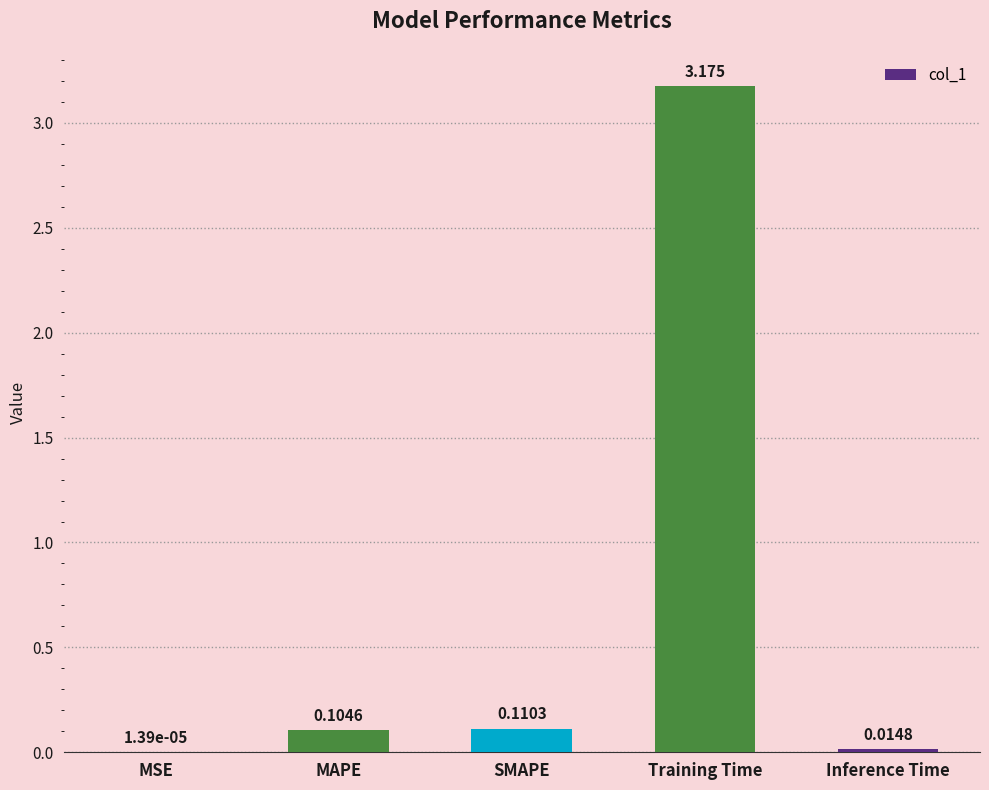

Which has a higher value, MAPE or SMAPE?

SMAPE